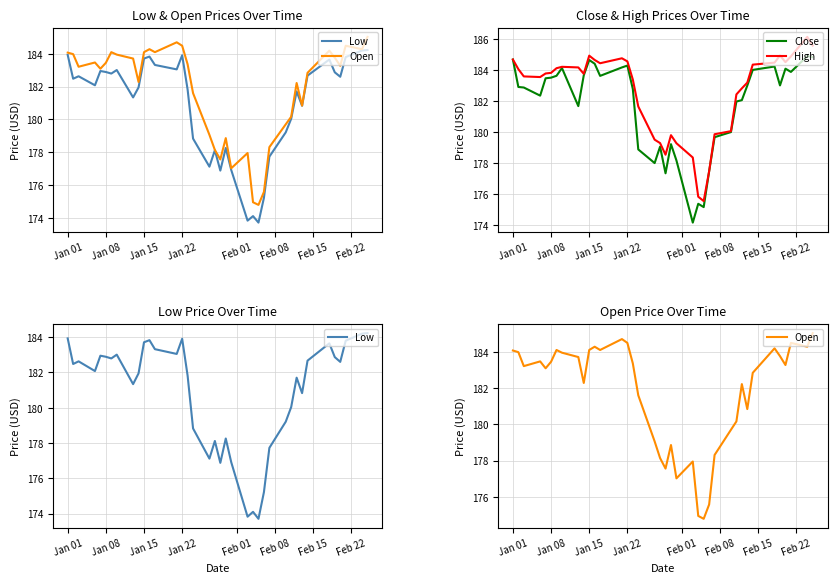

True or false: Low and Close intersect in this chart.

False